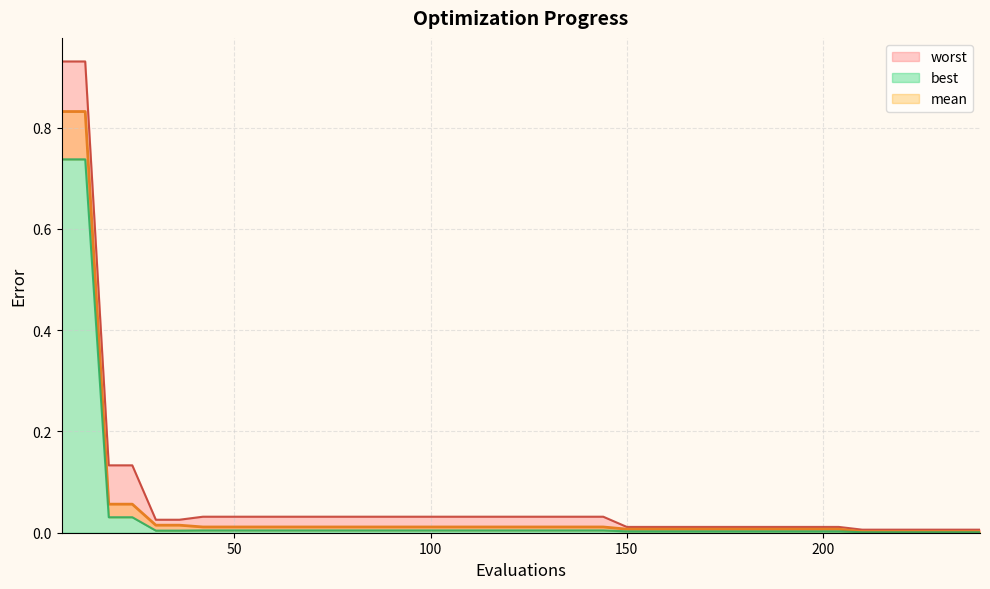

True or false: best and mean cross at least once.

False